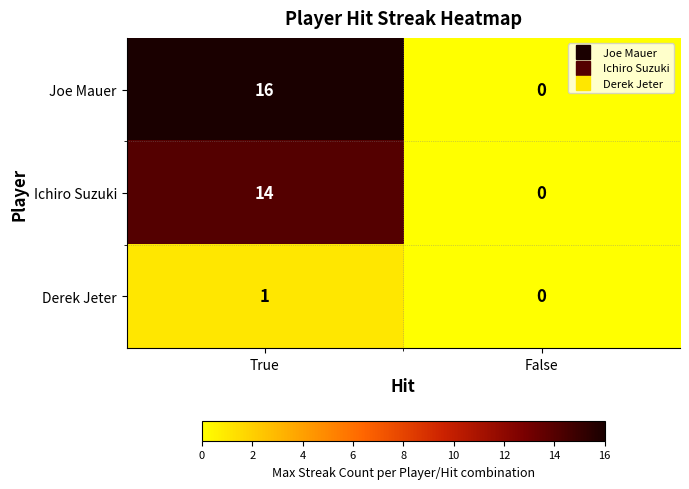

What is the total value across all series at True?

31